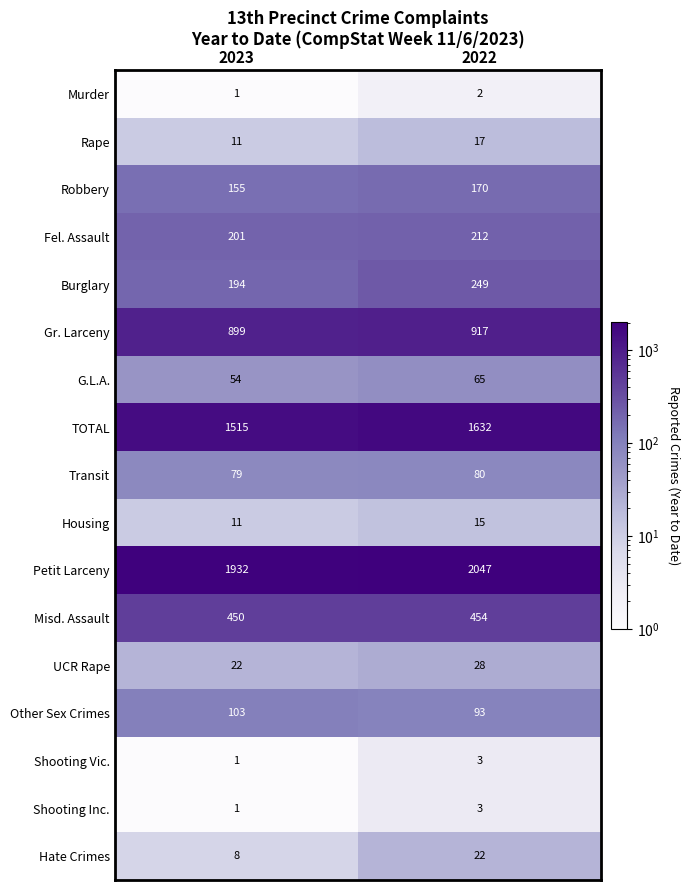

The G.L.A. series shows 27 at 2023. True or false?

False